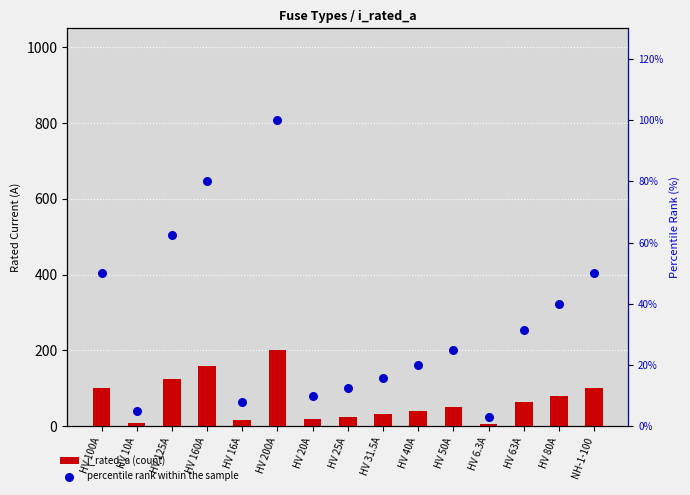

What are all the series names shown in the legend?

i_rated_a (count), percentile rank within the sample